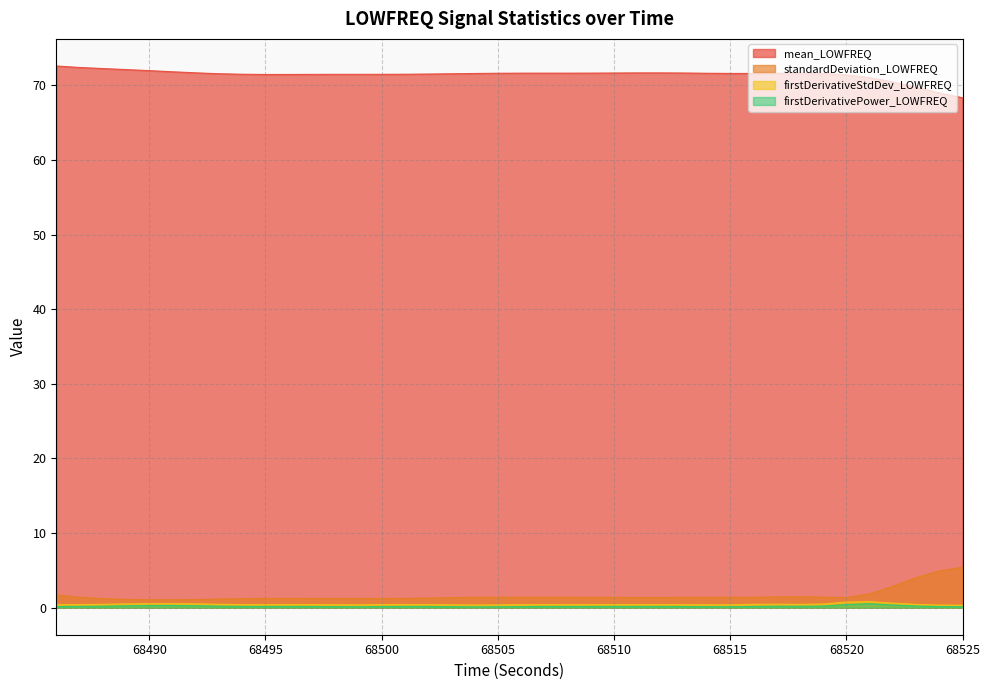

Reading right to left, transcribe all the data shown in this chart.

mean_LOWFREQ: 68525=68.3	68524=69.0	68523=69.7	68522=70.5	68521=71.0	68520=71.4	68519=71.6	68518=71.6	68517=71.6	68516=71.6	68515=71.6	68514=71.6	68513=71.7	68512=71.7	68511=71.7	68510=71.7	68509=71.6	68508=71.6	68507=71.6	68506=71.6	68505=71.6	68504=71.6	68503=71.5	68502=71.5	68501=71.5	68500=71.5	68499=71.5	68498=71.5	68497=71.5	68496=71.5	68495=71.5	68494=71.5	68493=71.6	68492=71.7	68491=71.8	68490=72.0	68489=72.1	68488=72.2	68487=72.4	68486=72.6
standardDeviation_LOWFREQ: 68525=5.4	68524=4.9	68523=4.0	68522=2.9	68521=1.8	68520=1.4	68519=1.4	68518=1.5	68517=1.4	68516=1.4	68515=1.4	68514=1.4	68513=1.4	68512=1.4	68511=1.4	68510=1.4	68509=1.4	68508=1.4	68507=1.4	68506=1.4	68505=1.4	68504=1.4	68503=1.3	68502=1.3	68501=1.2	68500=1.2	68499=1.2	68498=1.2	68497=1.2	68496=1.2	68495=1.2	68494=1.2	68493=1.2	68492=1.1	68491=1.1	68490=1.1	68489=1.1	68488=1.2	68487=1.4	68486=1.7
firstDerivativeStdDev_LOWFREQ: 68525=0.3	68524=0.3	68523=0.4	68522=0.6	68521=0.8	68520=0.7	68519=0.5	68518=0.4	68517=0.5	68516=0.4	68515=0.4	68514=0.4	68513=0.4	68512=0.4	68511=0.4	68510=0.4	68509=0.4	68508=0.4	68507=0.4	68506=0.4	68505=0.4	68504=0.4	68503=0.4	68502=0.4	68501=0.4	68500=0.4	68499=0.4	68498=0.4	68497=0.4	68496=0.4	68495=0.4	68494=0.4	68493=0.5	68492=0.5	68491=0.5	68490=0.5	68489=0.5	68488=0.4	68487=0.4	68486=0.4
firstDerivativePower_LOWFREQ: 68525=0.1	68524=0.1	68523=0.2	68522=0.4	68521=0.5	68520=0.4	68519=0.2	68518=0.2	68517=0.2	68516=0.2	68515=0.1	68514=0.1	68513=0.2	68512=0.2	68511=0.2	68510=0.2	68509=0.2	68508=0.2	68507=0.2	68506=0.1	68505=0.1	68504=0.1	68503=0.1	68502=0.2	68501=0.2	68500=0.1	68499=0.1	68498=0.1	68497=0.2	68496=0.2	68495=0.2	68494=0.2	68493=0.2	68492=0.3	68491=0.3	68490=0.3	68489=0.2	68488=0.2	68487=0.2	68486=0.2